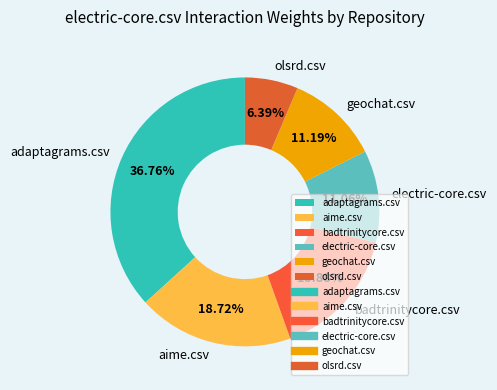

Which category has the biggest portion of the pie?

adaptagrams.csv